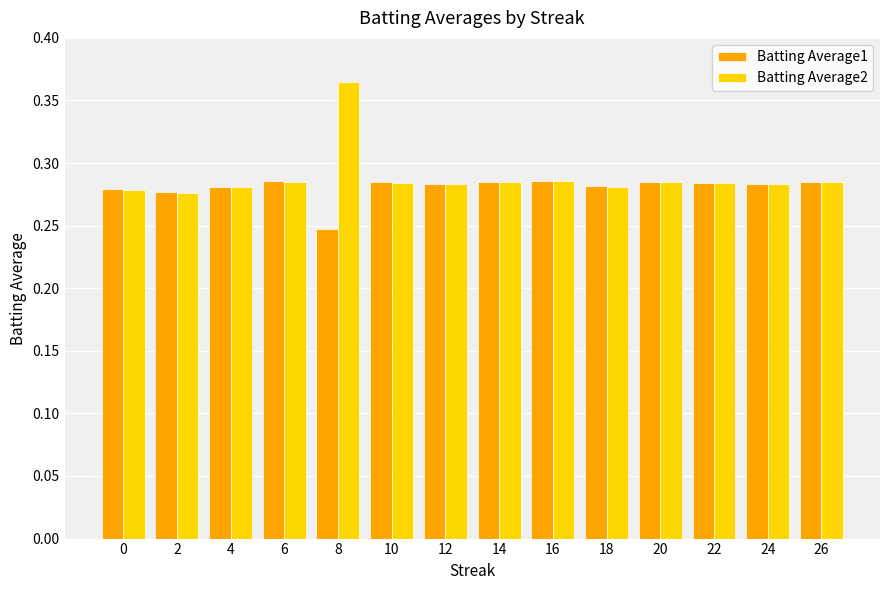

Which label corresponds to the largest value in the chart?

8